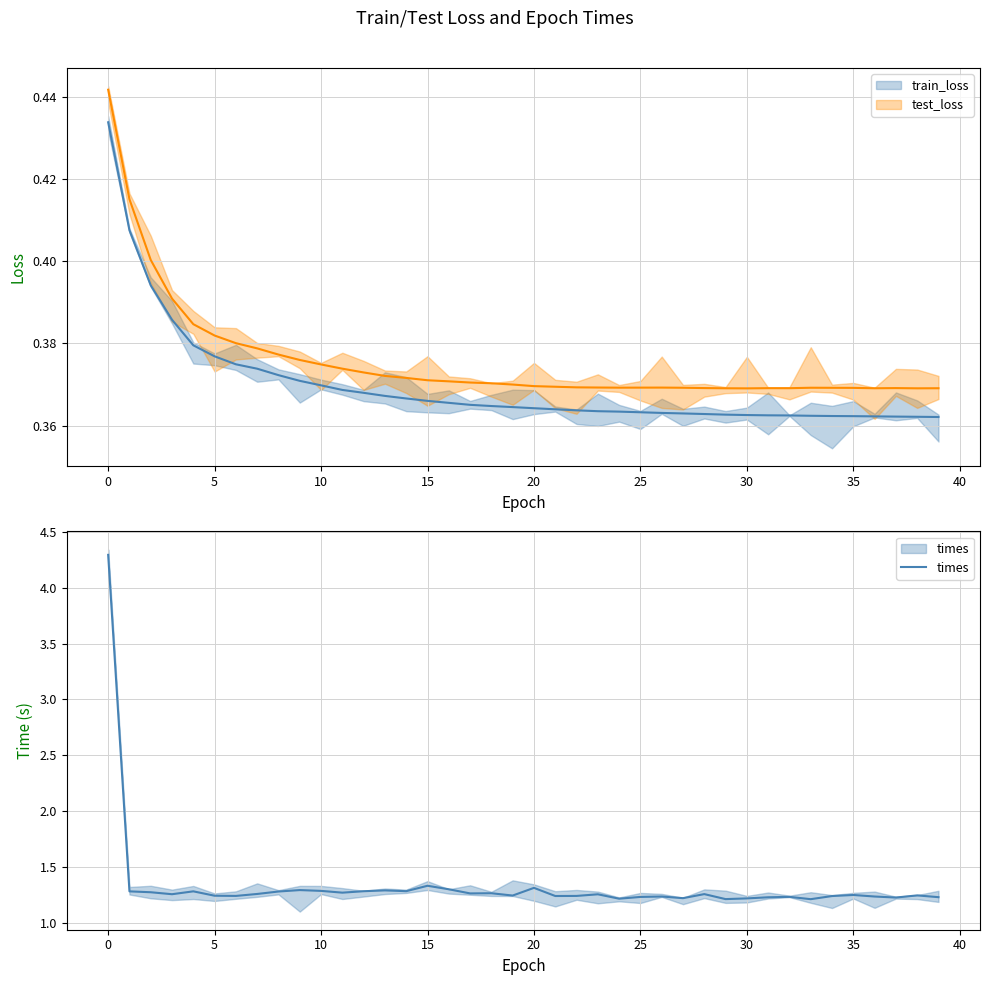

Between 10 and 22, which series saw the biggest shift?

train_loss